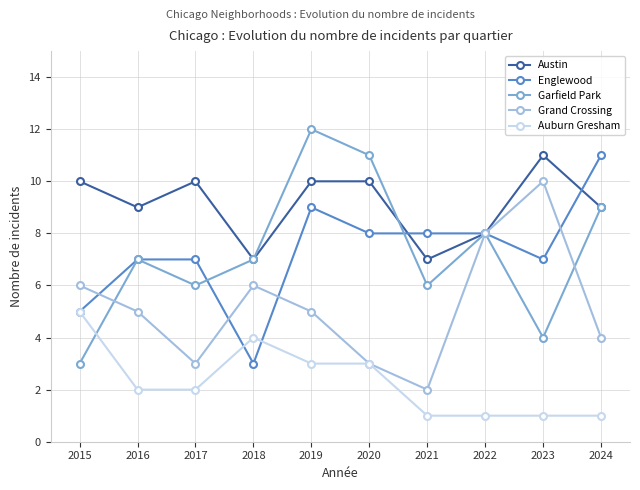

How many distinct data groups are displayed?

5